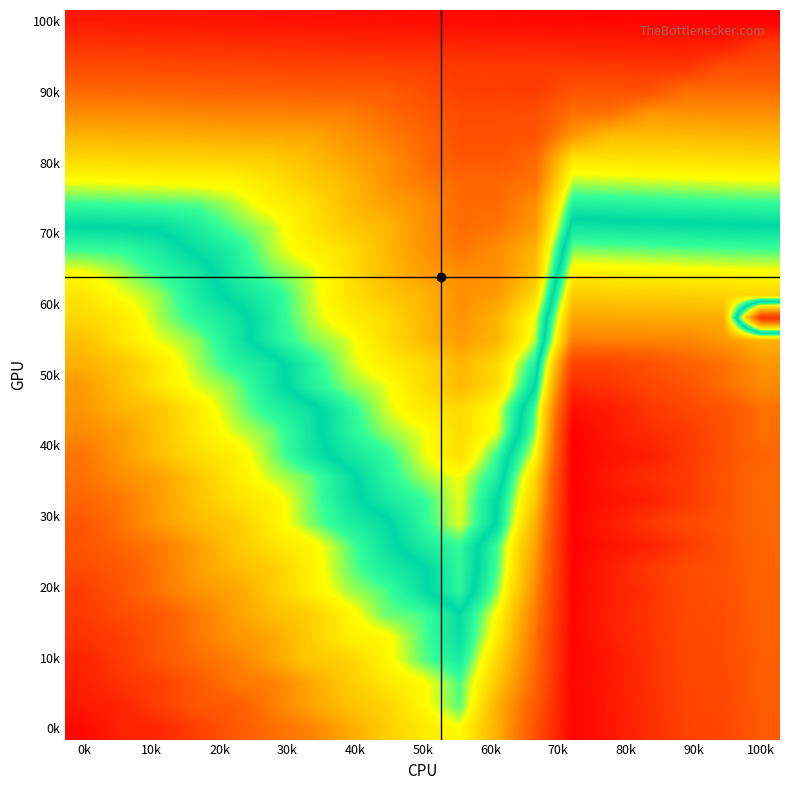

How many series are shown in this chart?

32